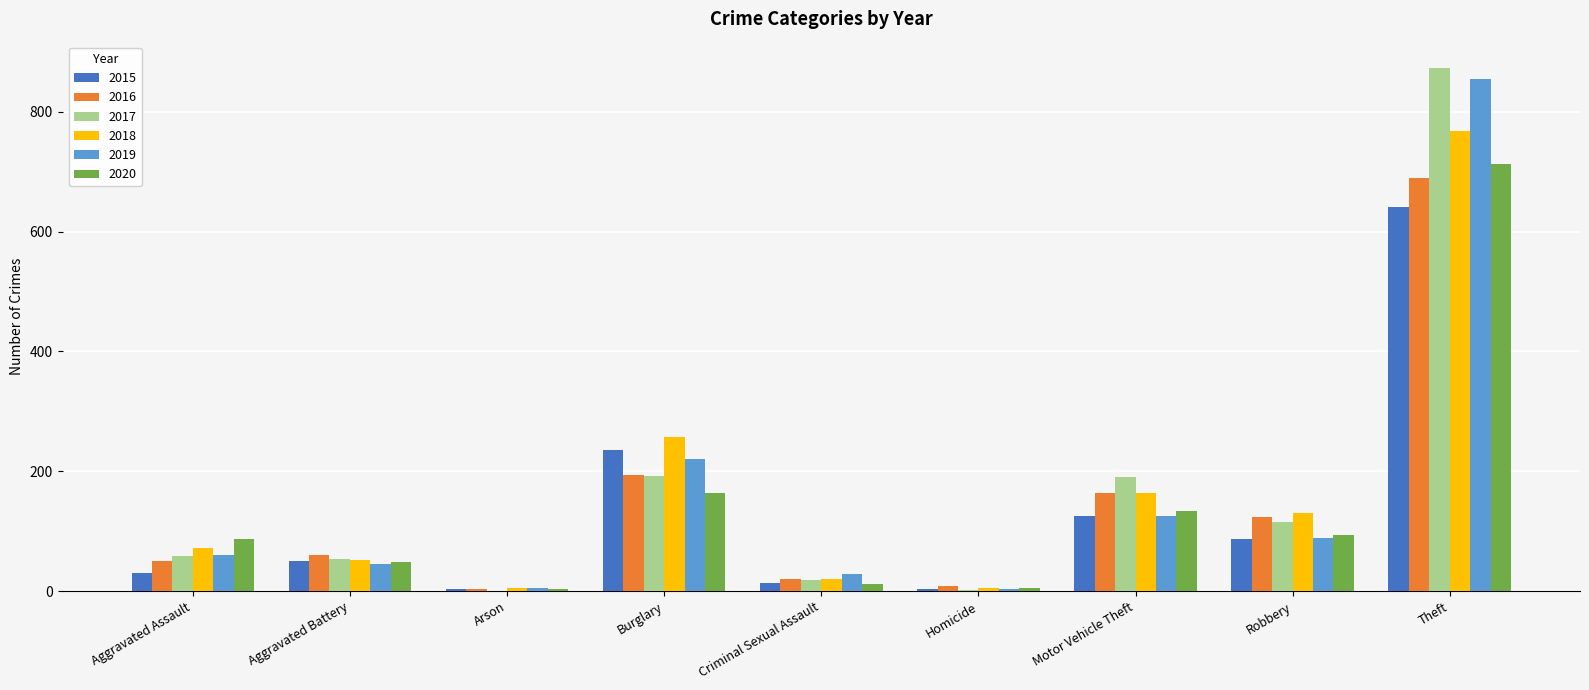

At which category is the sum across all series the highest?

Theft